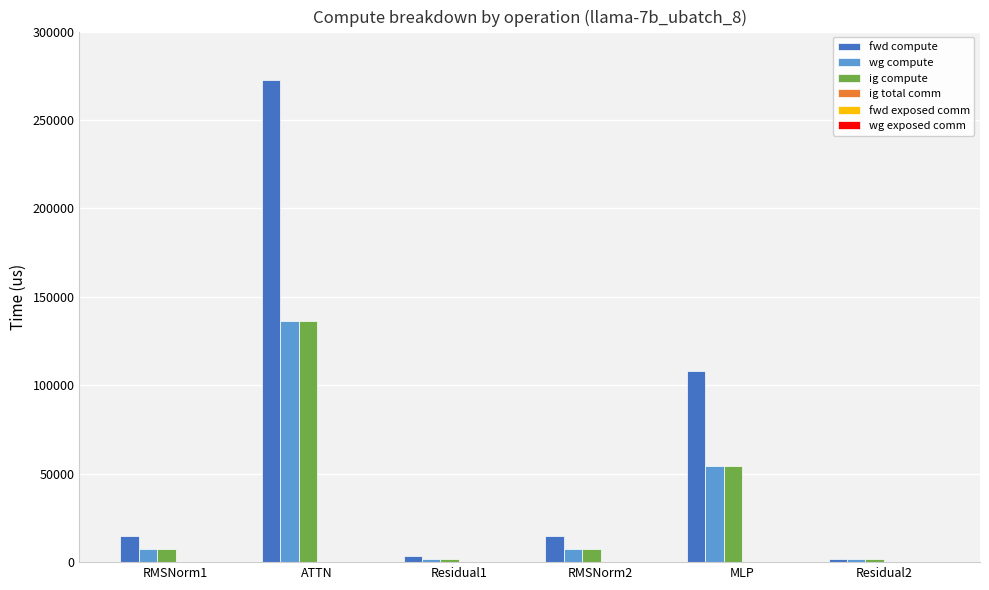

Reading left to right, extract all data points from this chart.

fwd compute: RMSNorm1=14736.8	ATTN=272839.1	Residual1=3596.1	RMSNorm2=14736.8	MLP=108320.8	Residual2=1798.1
wg compute: RMSNorm1=7368.4	ATTN=136419.5	Residual1=1798.1	RMSNorm2=7368.4	MLP=54160.4	Residual2=1798.1
ig compute: RMSNorm1=7368.4	ATTN=136419.5	Residual1=1798.1	RMSNorm2=7368.4	MLP=54160.4	Residual2=1798.1